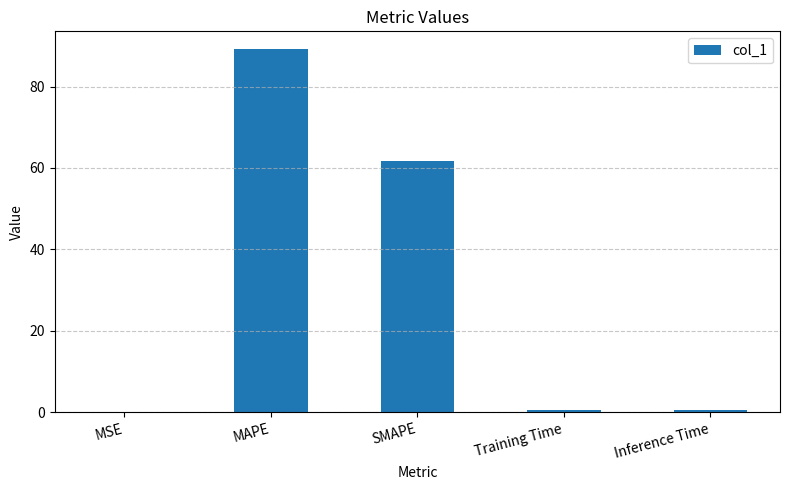

What is the change in value from MSE to MAPE?

+89.1